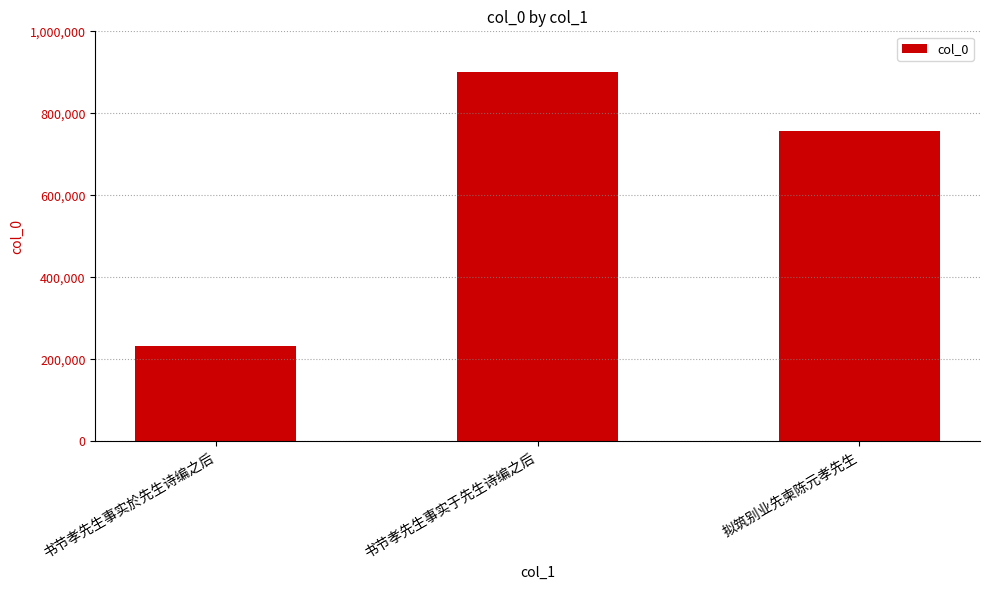

Which has a higher value, 书节孝先生事实于先生诗编之后 or 拟筑别业先柬陈元孝先生?

书节孝先生事实于先生诗编之后